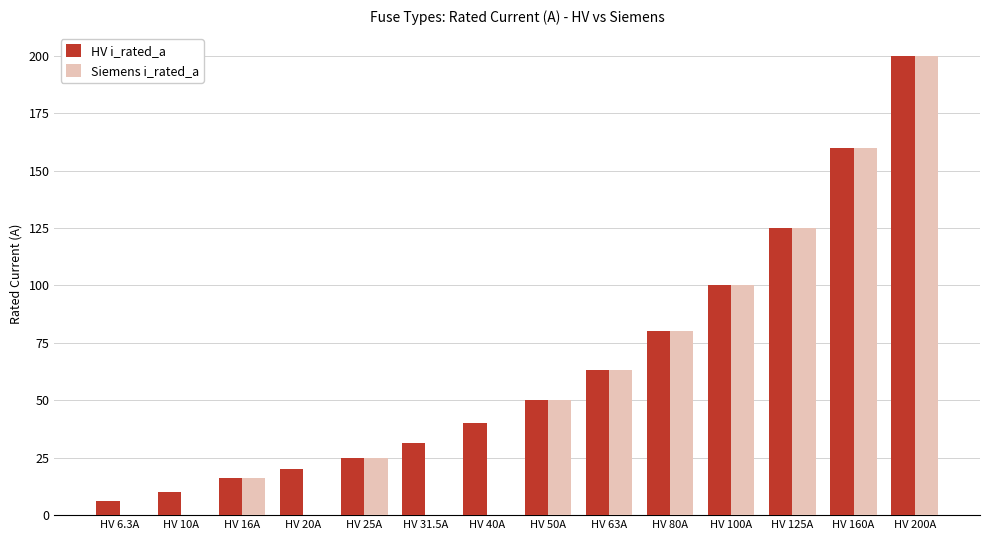

What is the sum of the Siemens i_rated_a values at HV 200A and HV 31.5A?

200.0